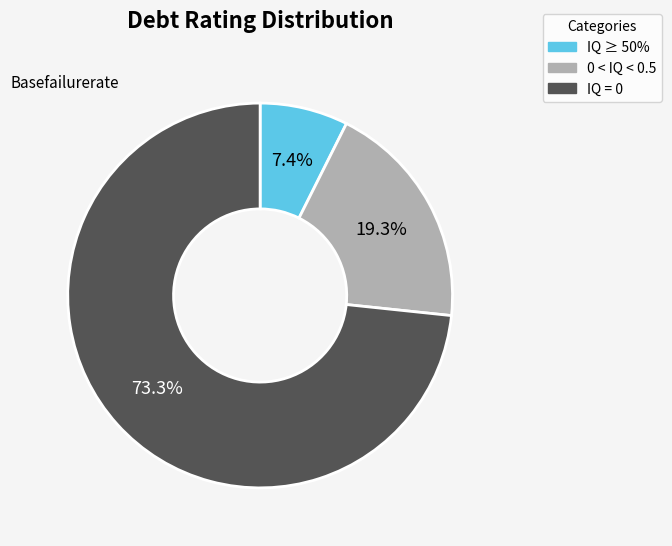

Is there any slice that represents more than half of the pie?

Yes